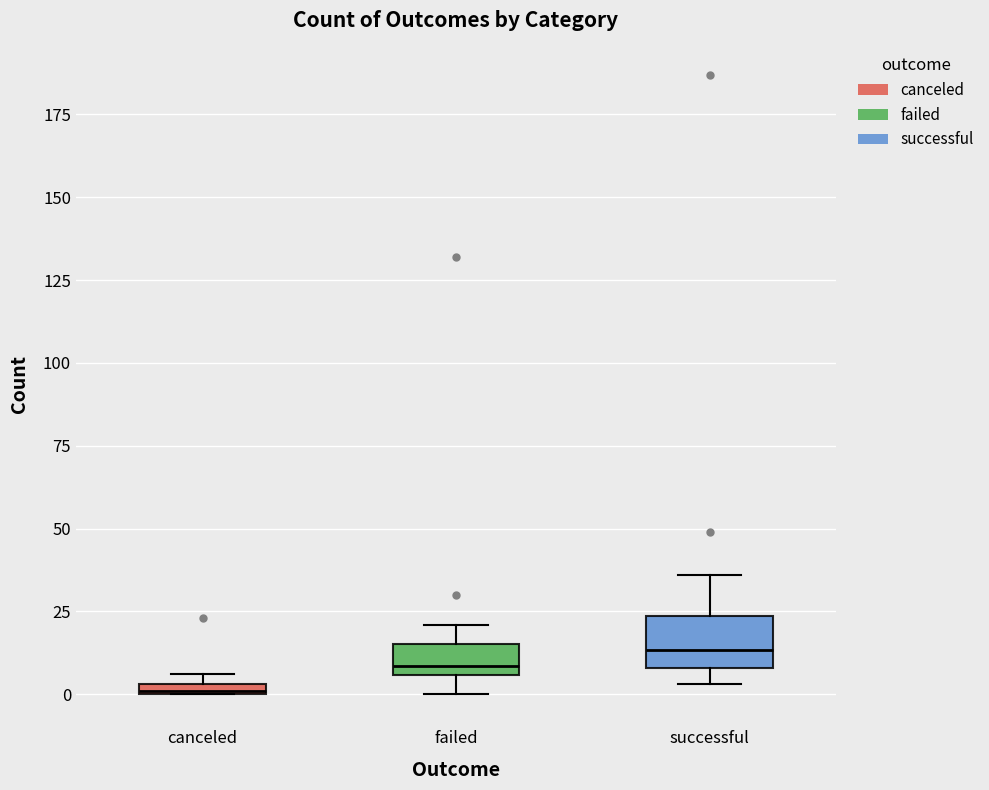

Where does the median line of the box for successful sit on the y-axis? The values are not printed on the chart, so give them approximately, as read against the axis.

15